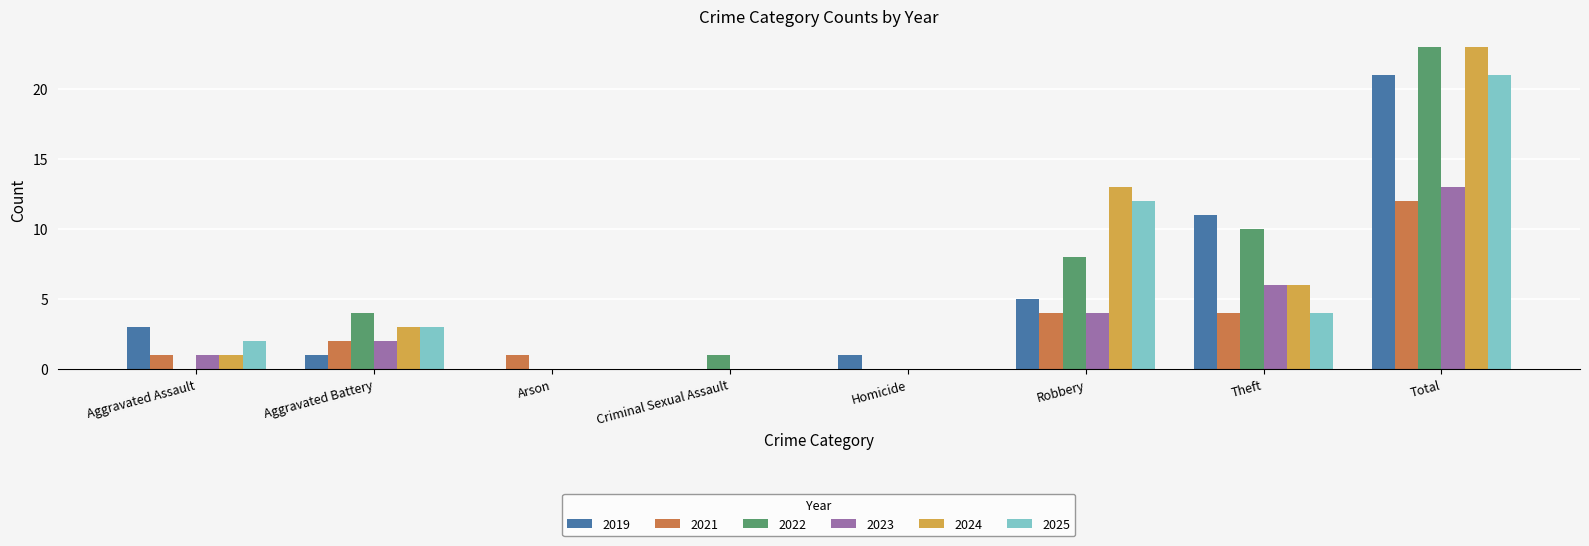

The value of 2019 at Total is 21. True or false?

True